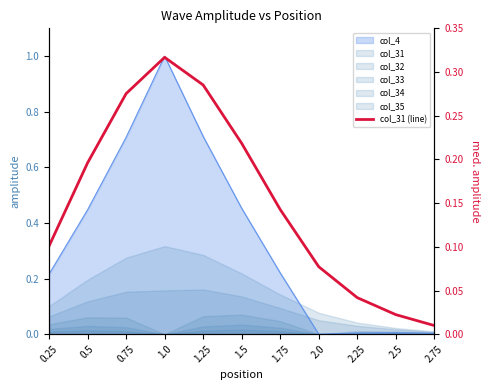

What position from the left is 2.75?

11